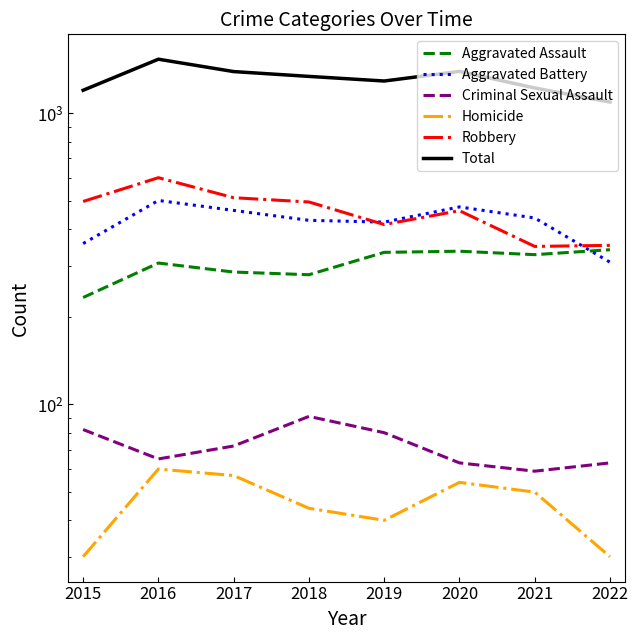

Where is the first local maximum for Homicide?

2016